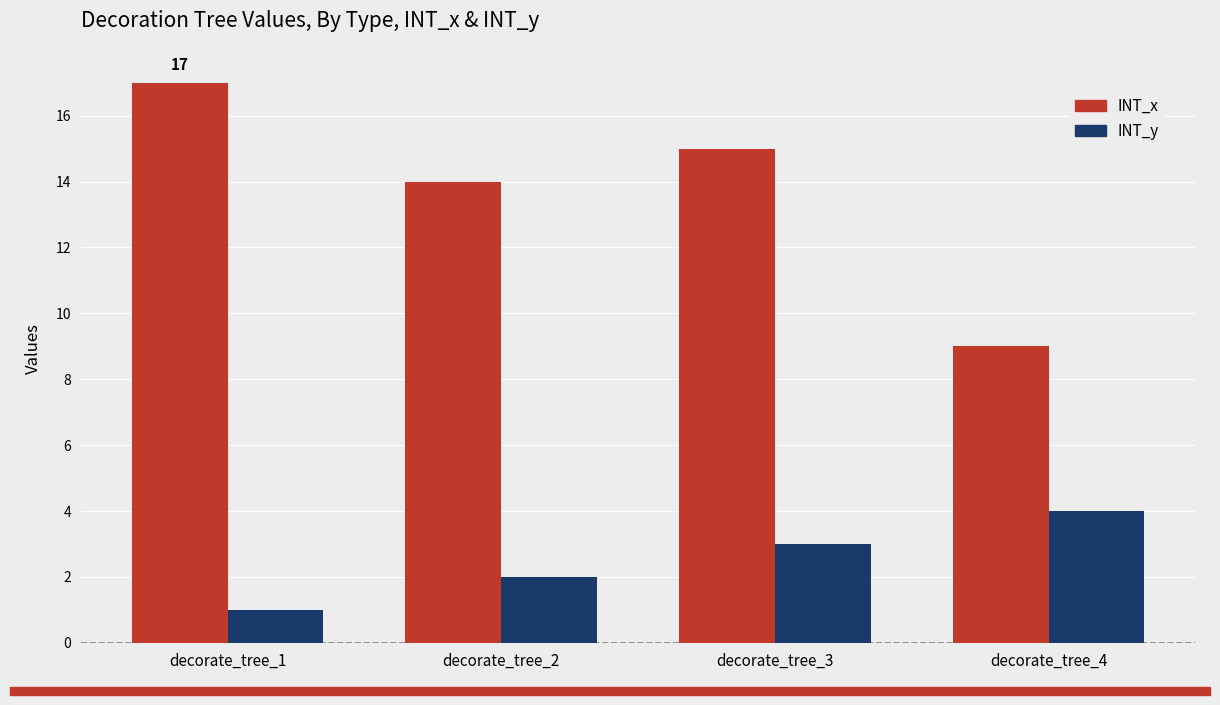

True or false: INT_y has a value of 1 at decorate_tree_1.

True